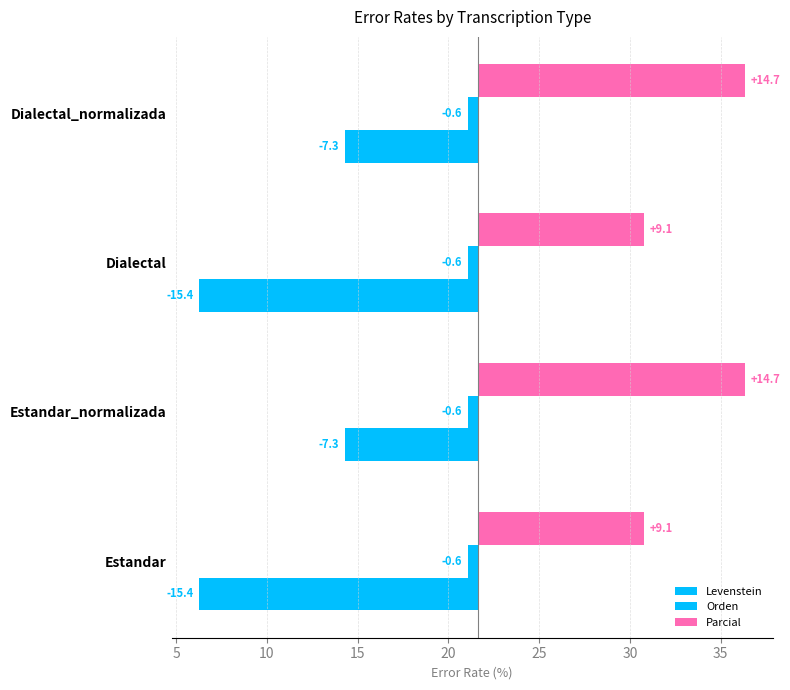

Rank the series by their maximum value, from lowest to highest.

Levenstein, Orden, Parcial